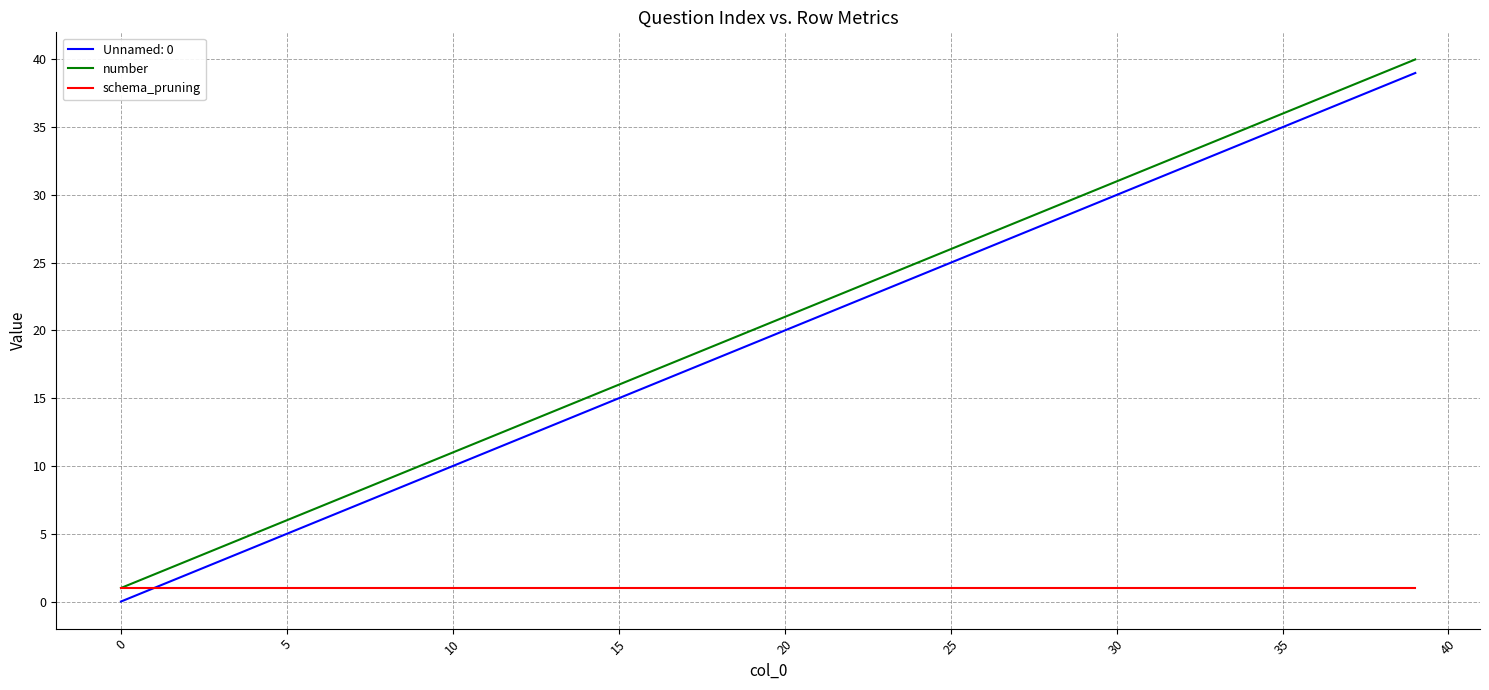

What are all the series names shown in the legend?

Unnamed: 0, number, schema_pruning